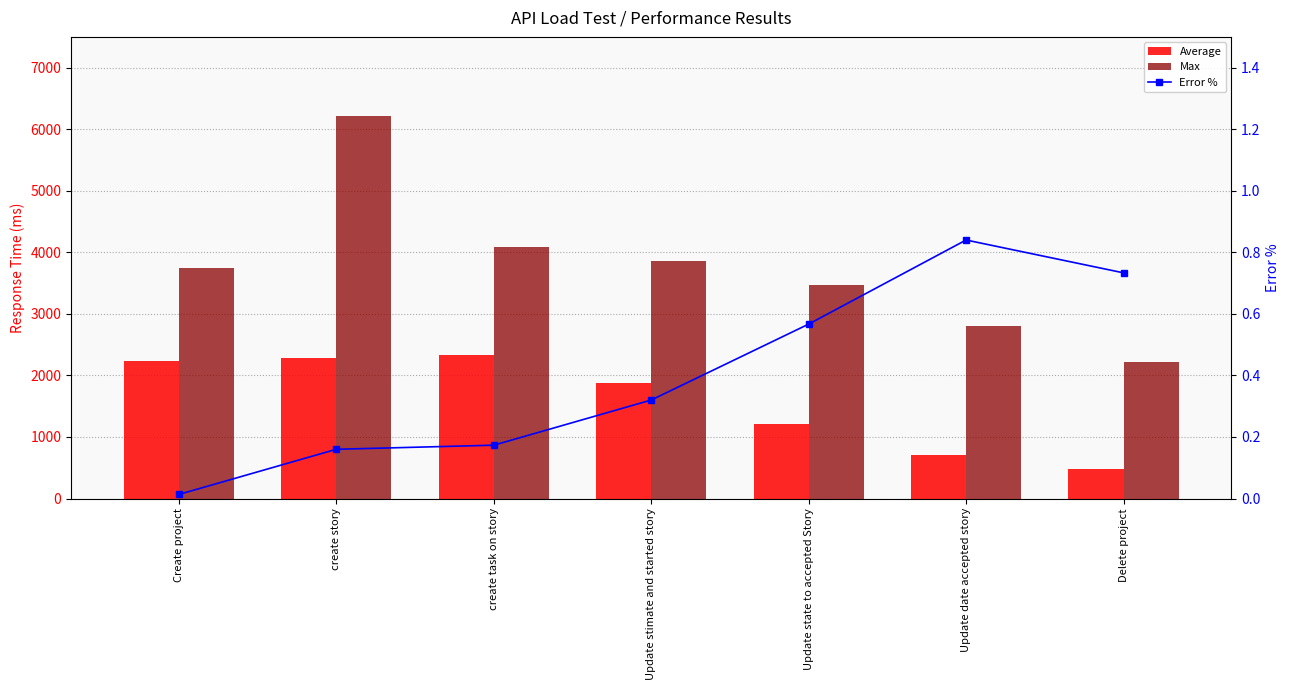

Reading left to right, extract all data points from this chart.

Average: Create project=2231.0	create story=2290.0	create task on story=2325.0	Update stimate and started story=1875.0	Update state to accepted Story=1204.0	Update date accepted story=712.0	Delete project=484.0
Max: Create project=3751.0	create story=6209.0	create task on story=4093.0	Update stimate and started story=3864.0	Update state to accepted Story=3471.0	Update date accepted story=2802.0	Delete project=2221.0
Error %: Create project=0.0	create story=0.2	create task on story=0.2	Update stimate and started story=0.3	Update state to accepted Story=0.6	Update date accepted story=0.8	Delete project=0.7